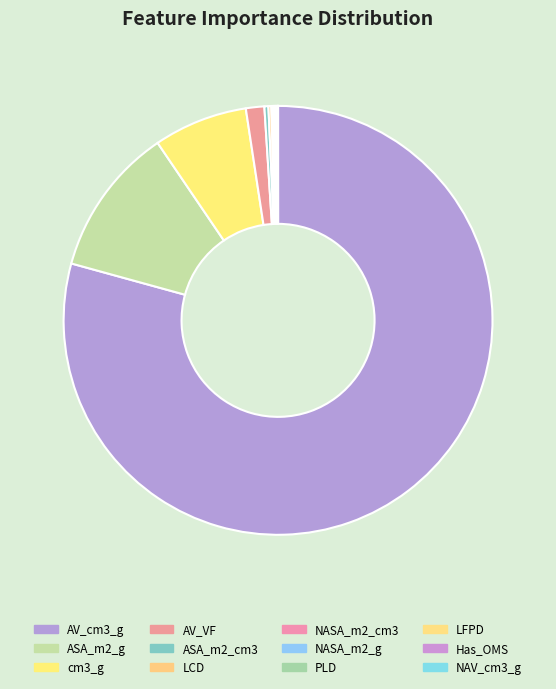

Which has a higher value, NAV_cm3_g or Has_OMS?

Has_OMS